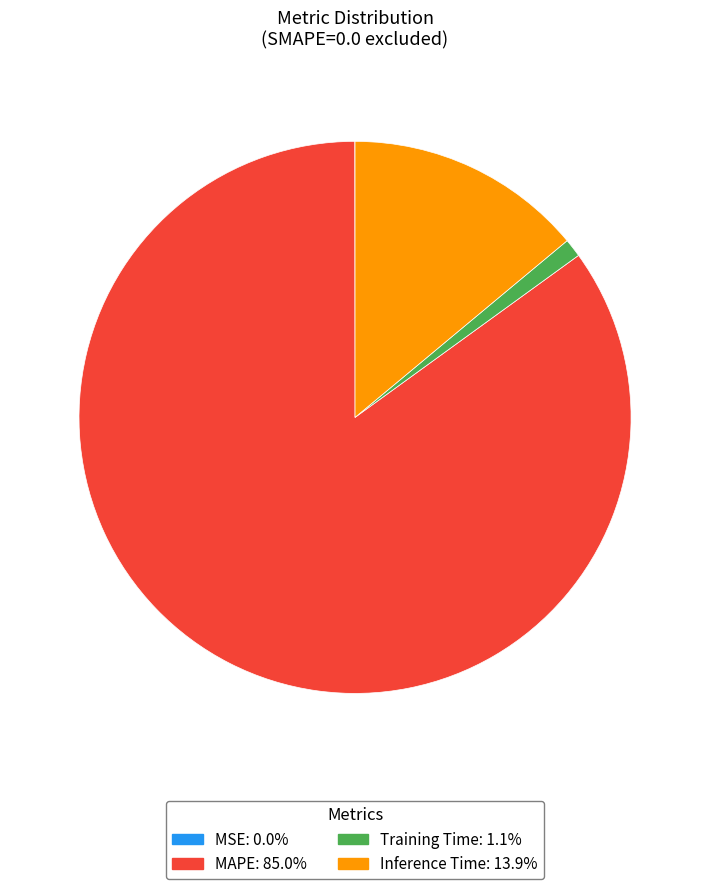

What is the largest slice in the pie chart?

MAPE